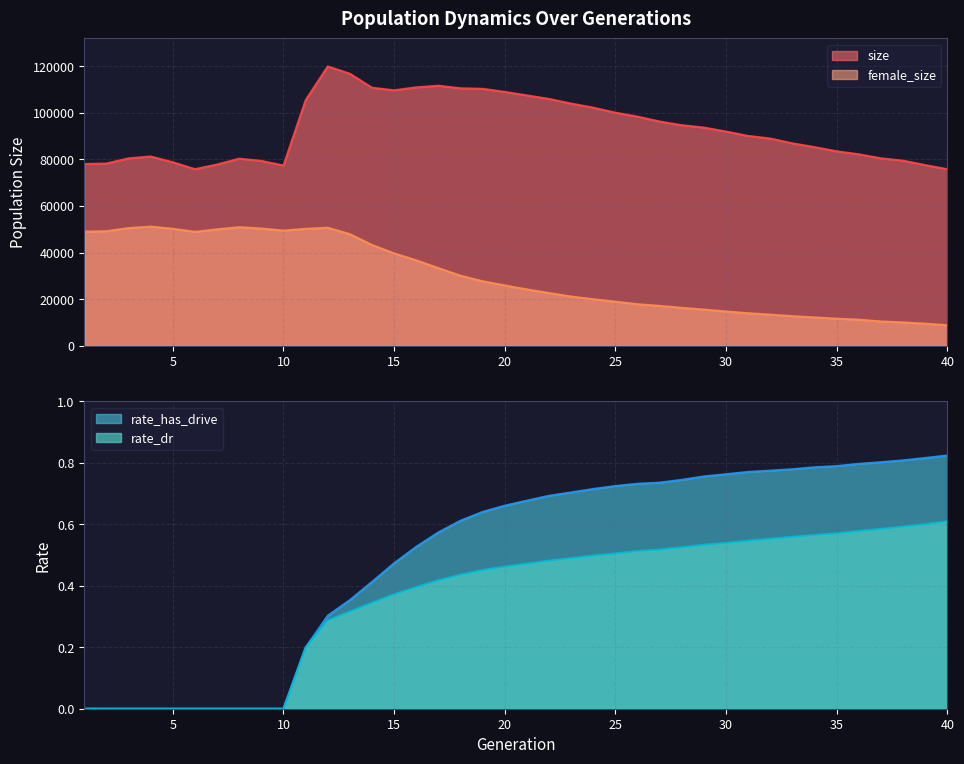

Rank the series at 7 from lowest to highest value.

rate_dr, rate_has_drive, female_size, size